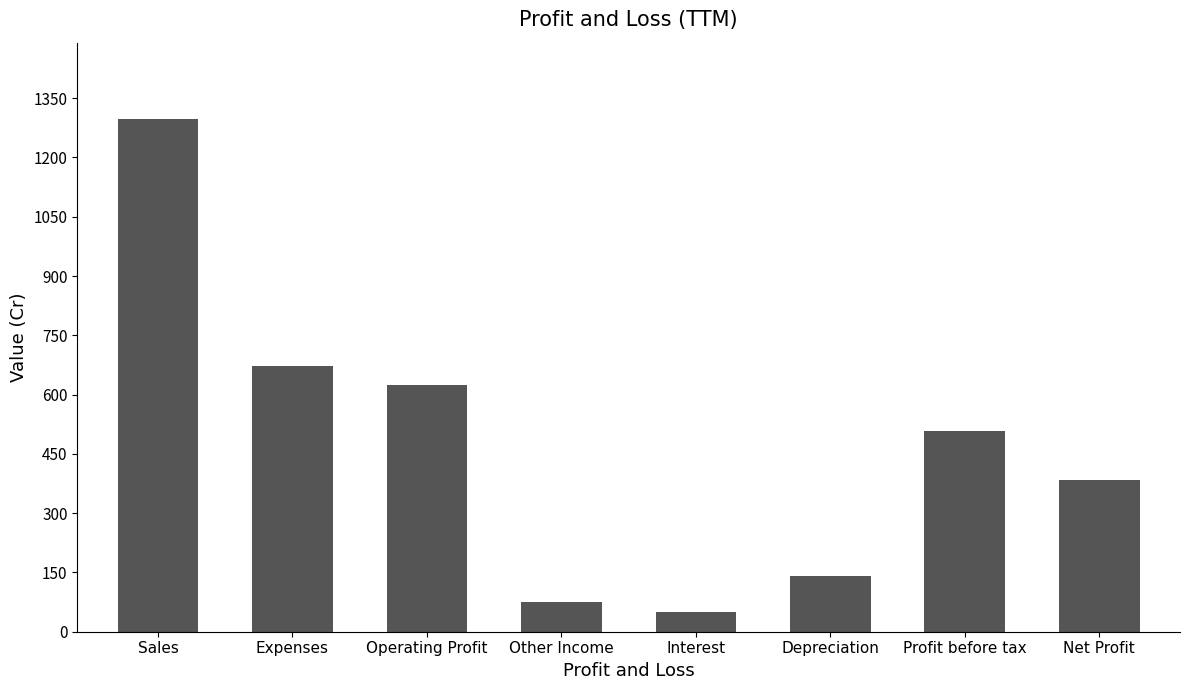

Approximately how many times larger is the value at Expenses compared to Other Income?

8.9